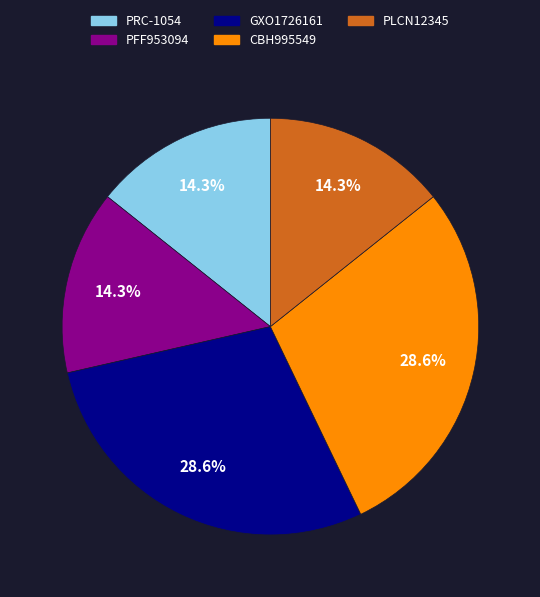

True or false: GXO1726161 accounts for 16% of the total.

False